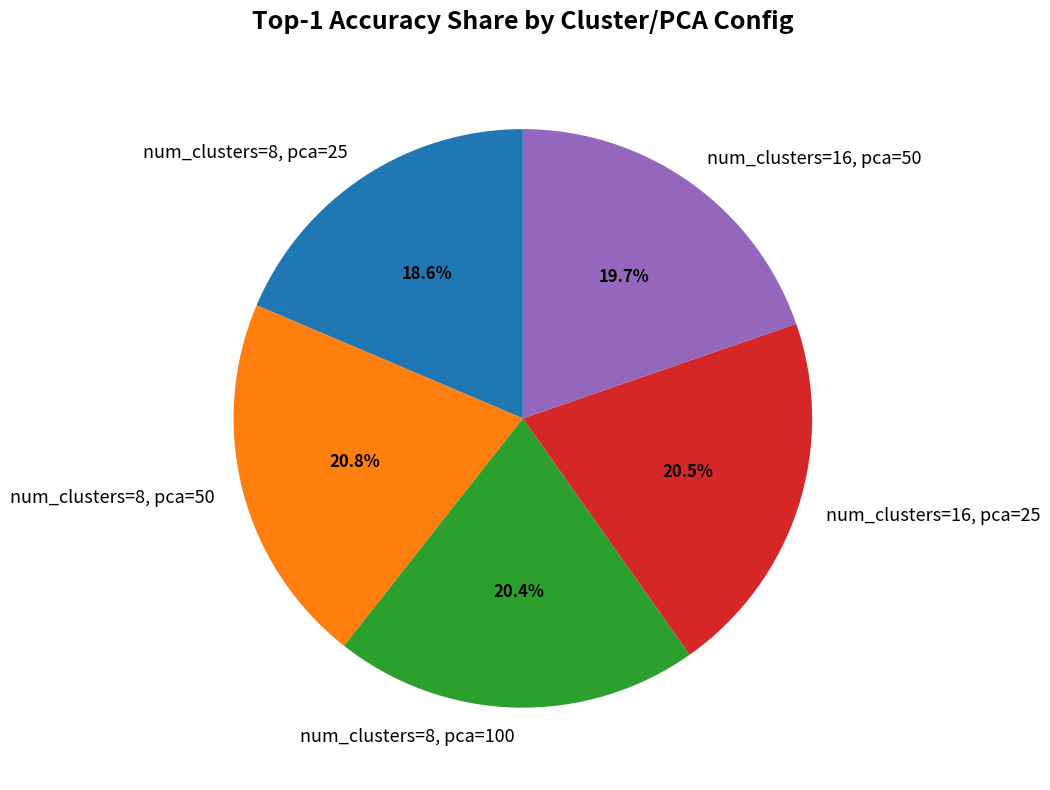

To the nearest percent, what is the difference between the largest and smallest slice percentages?

2%